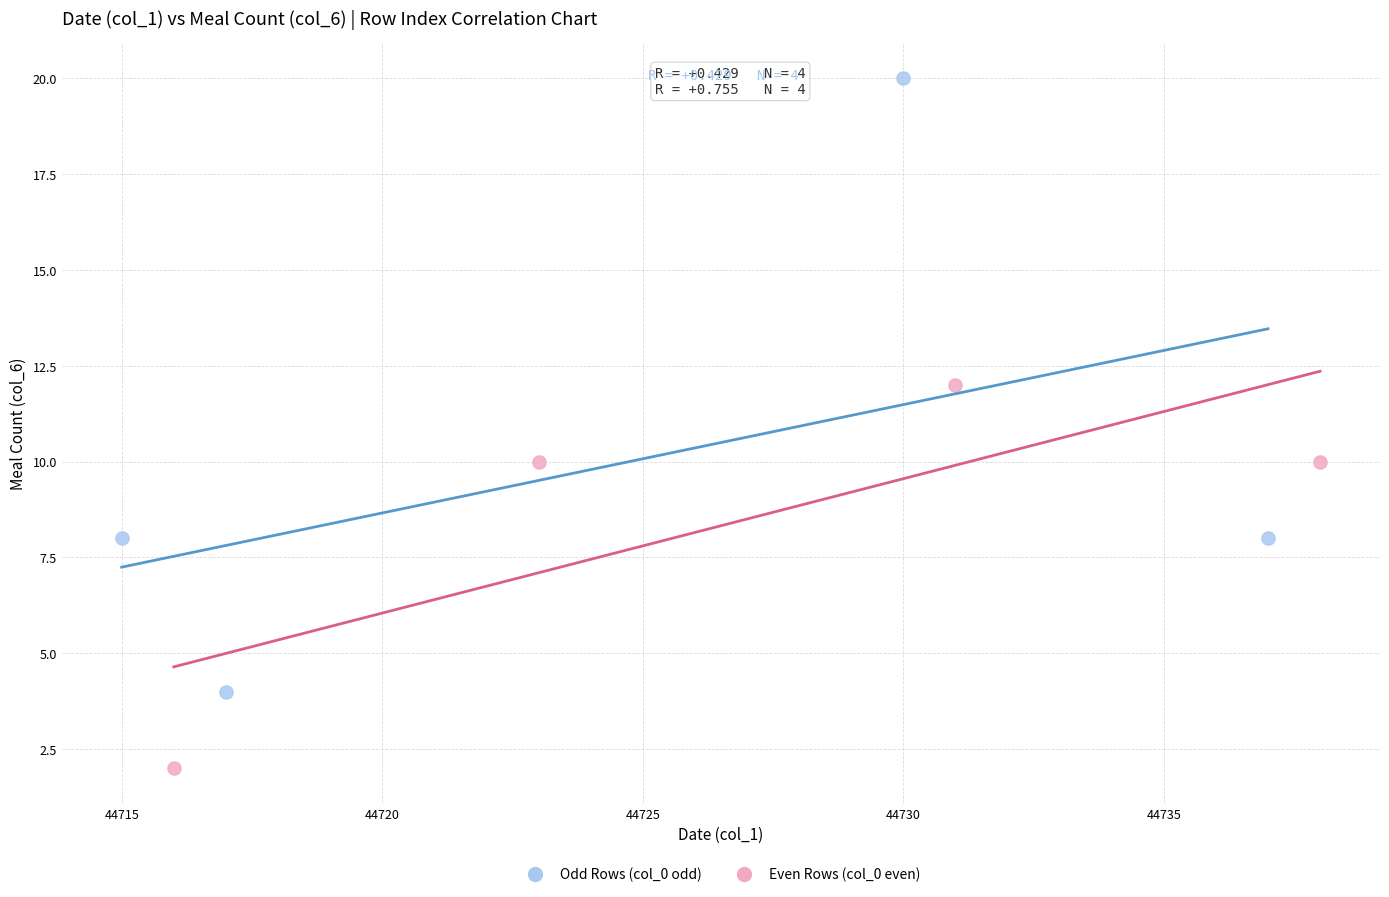

Which series contains the highest Y value?

Odd Rows (col_0 odd)